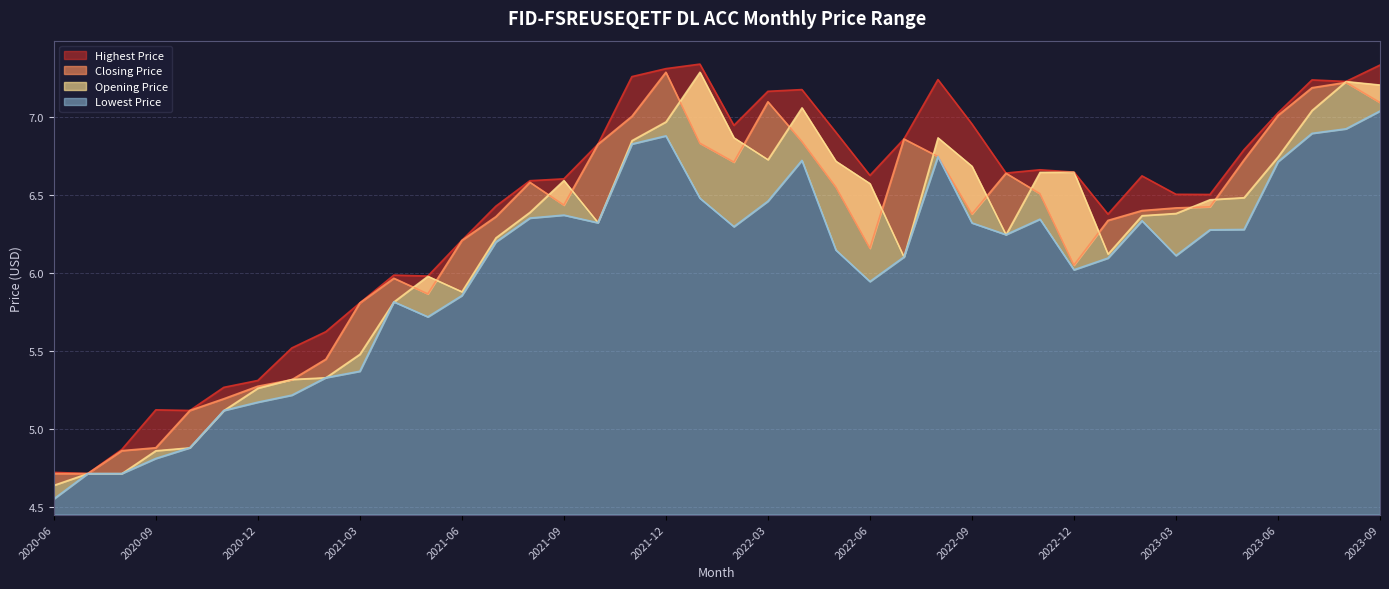

What is the sum of all Closing Price values?

250.0